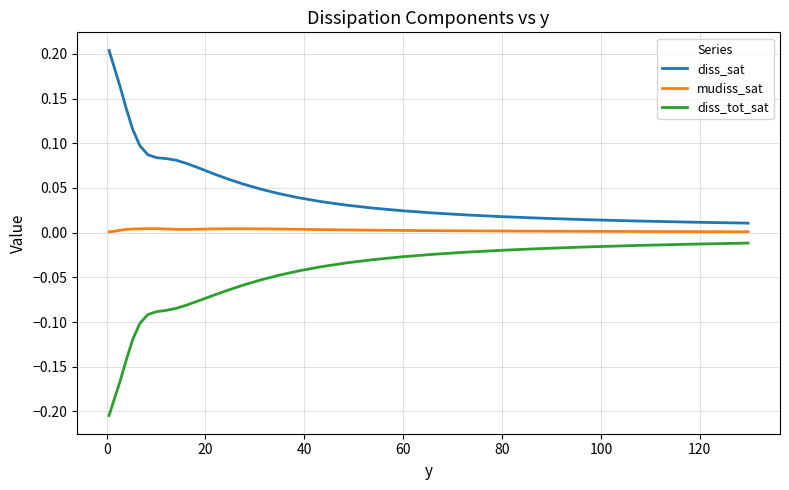

Which series has the largest total across all categories?

diss_sat